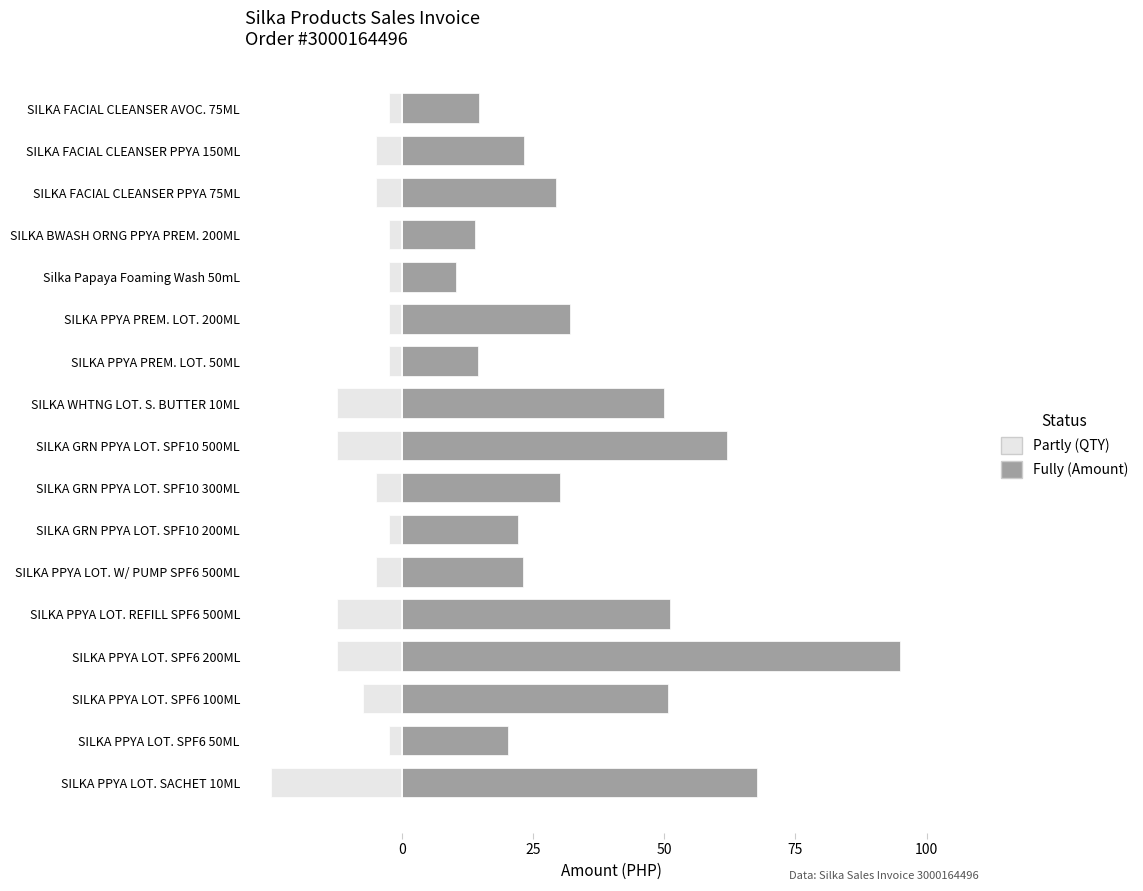

What is the value of the Fully bar at the 16th from the left?

23.2